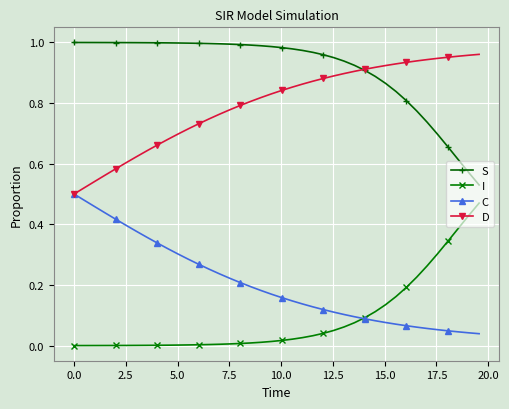

True or false: I and D cross at least once.

False